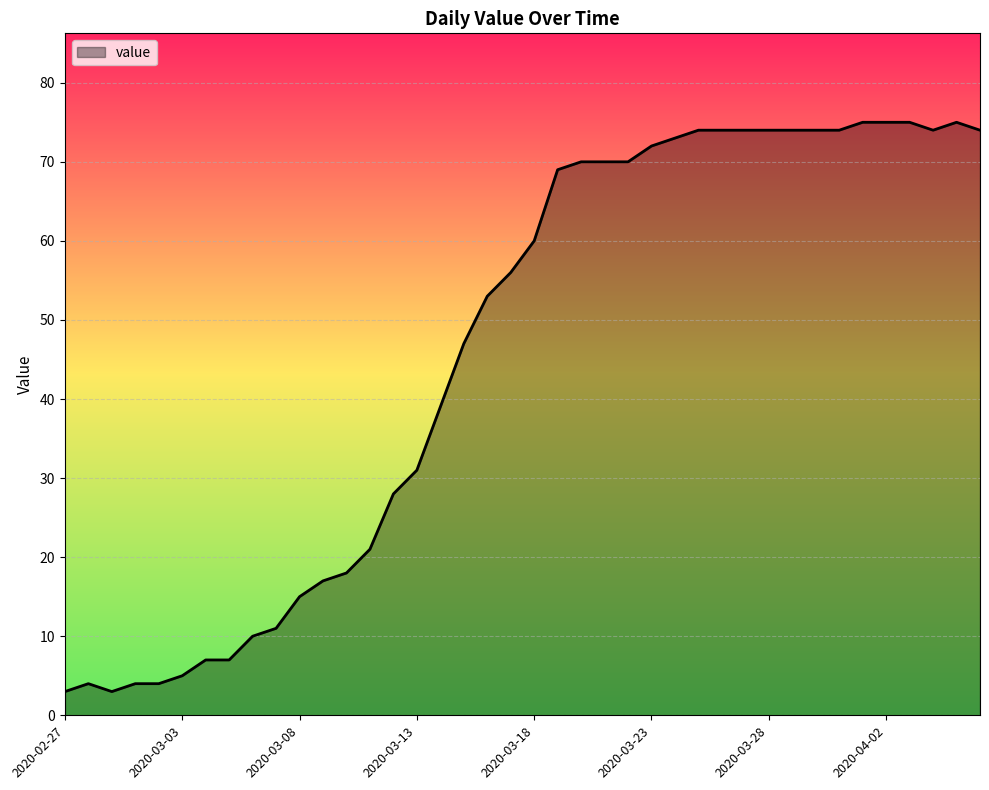

Does the chart display data point markers on the line(s)?

No